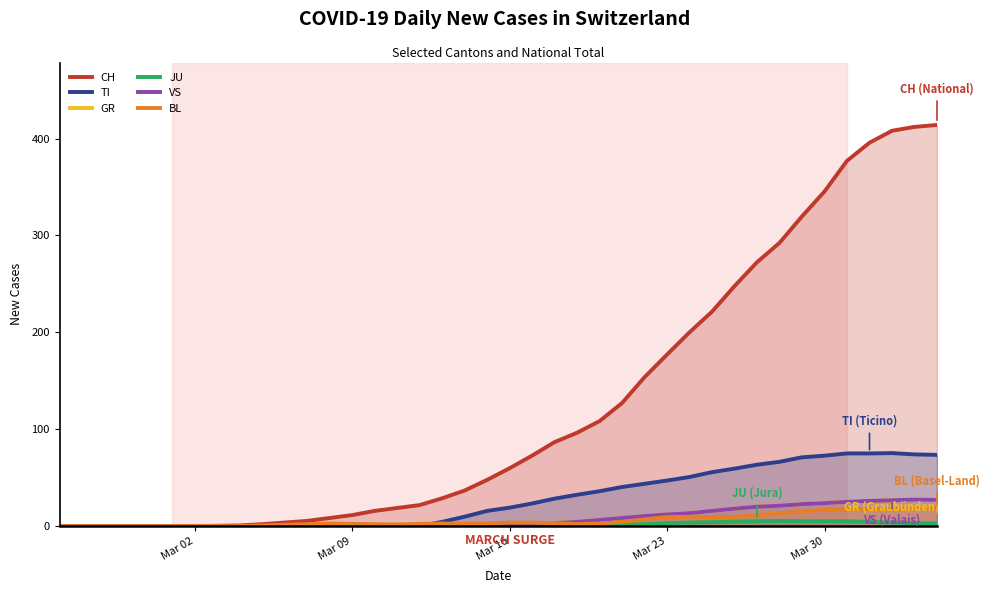

How many series are shown in this chart?

6